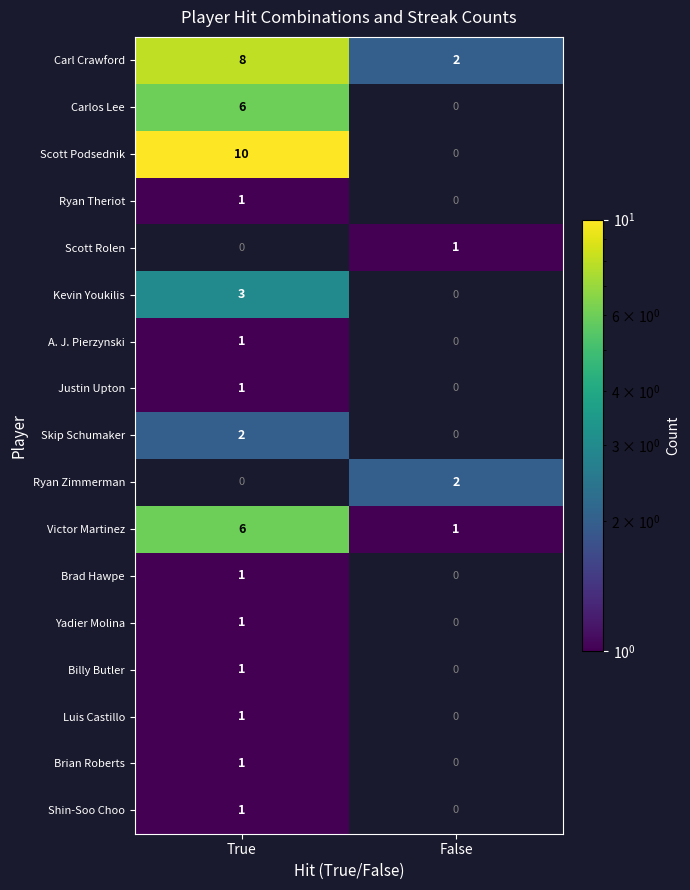

The value of Justin Upton at True is 1. True or false?

True